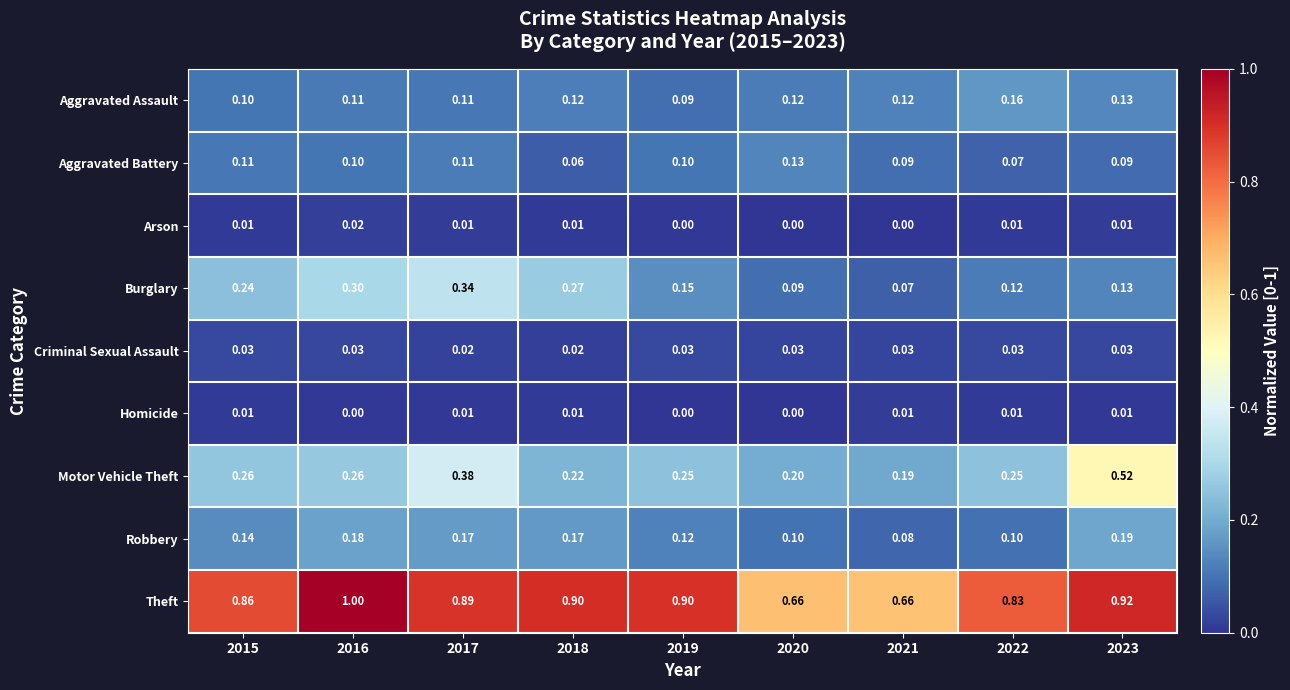

Rank the series by their maximum value, from highest to lowest.

Theft, Motor Vehicle Theft, Burglary, Robbery, Aggravated Assault, Aggravated Battery, Criminal Sexual Assault, Arson, Homicide